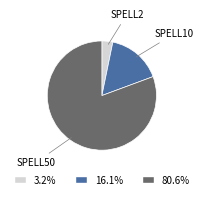

How many segments does this pie chart have?

3